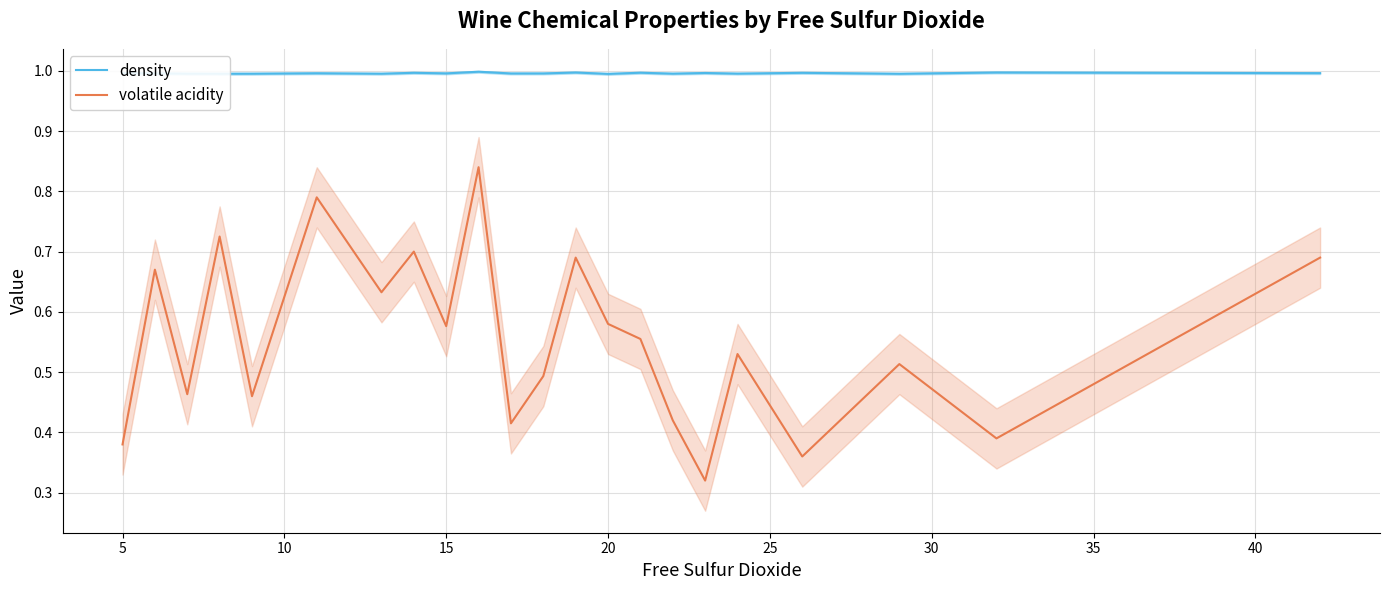

How many series are shown in this chart?

2